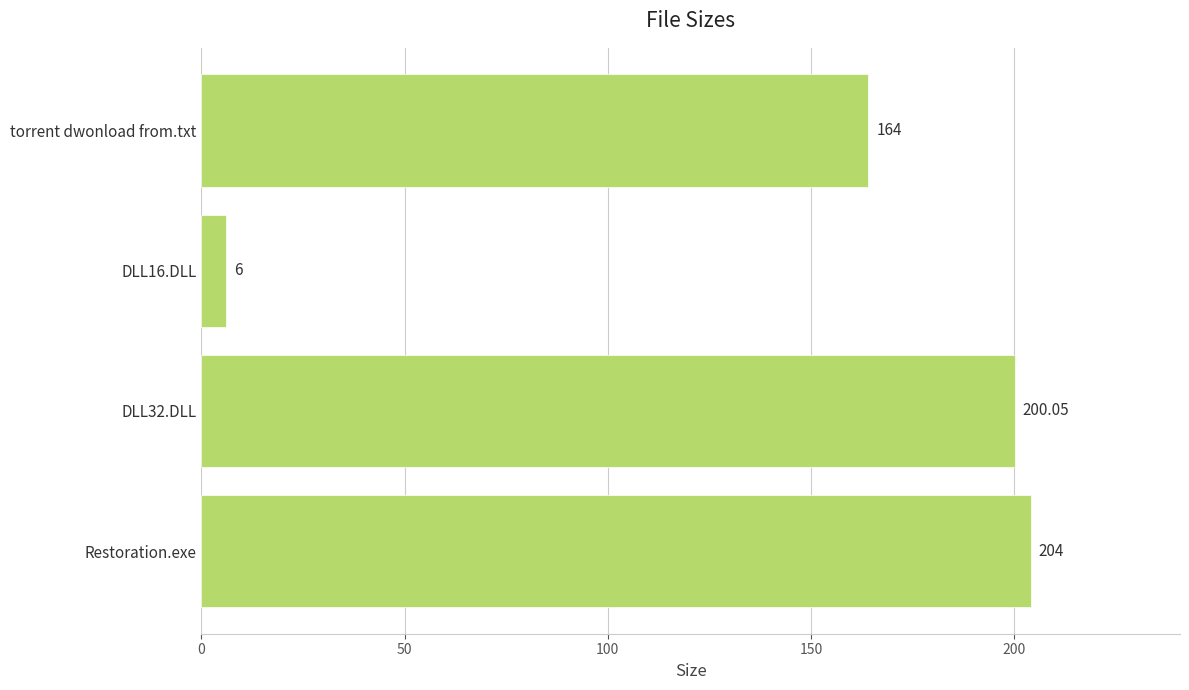

List the labels in order of value, largest first.

Restoration.exe, DLL32.DLL, torrent dwonload from.txt, DLL16.DLL